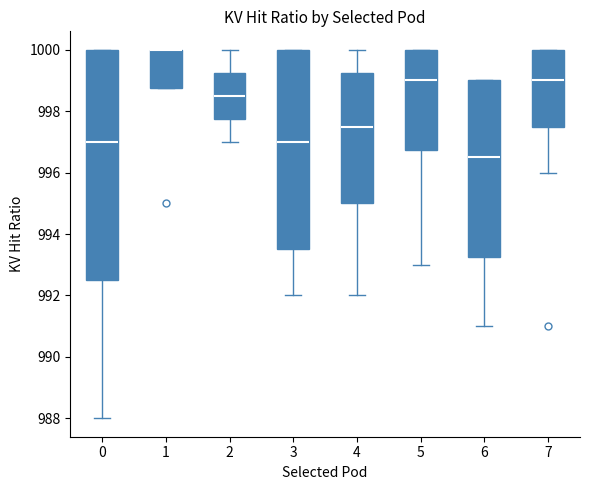

Reading left to right, read every box against the y-axis: the position of its median line, the range the box covers, and the ends of its whiskers. The values are not printed on the chart, so give them approximately, as read against the axis.

0: median 997.0, box 992.6 to 1000.0, whiskers 988.0 to 1000.0
1: median 1000.0 (drawn on the box's upper edge), box 998.8 to 1000.0, whiskers 998.8 to 1000.0
2: median 998.6, box 997.8 to 999.2, whiskers 997.0 to 1000.0
3: median 997.0, box 993.6 to 1000.0, whiskers 992.0 to 1000.0
4: median 997.6, box 995.0 to 999.2, whiskers 992.0 to 1000.0
5: median 999.0, box 996.8 to 1000.0, whiskers 993.0 to 1000.0
6: median 996.6, box 993.2 to 999.0, whiskers 991.0 to 999.0
7: median 999.0, box 997.6 to 1000.0, whiskers 996.0 to 1000.0